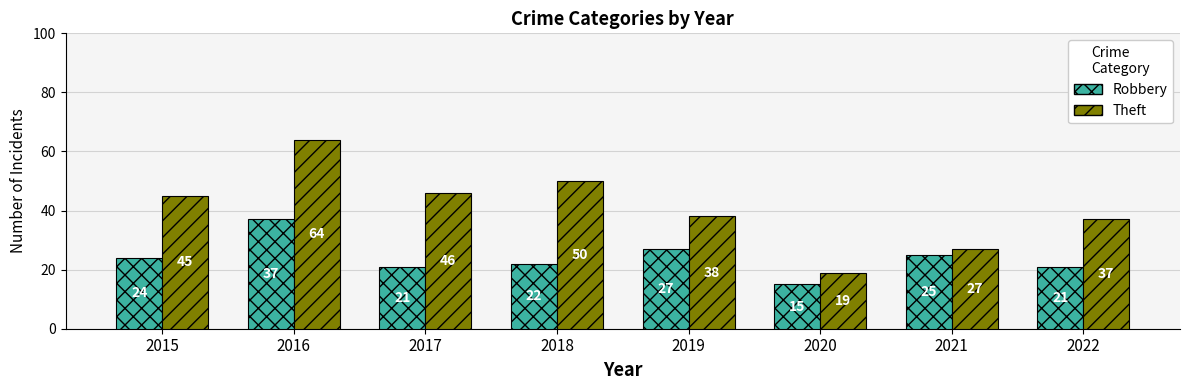

Reading left to right, extract all data points from this chart.

Robbery: 24	37	21	22	27	15	25	21
Theft: 45	64	46	50	38	19	27	37